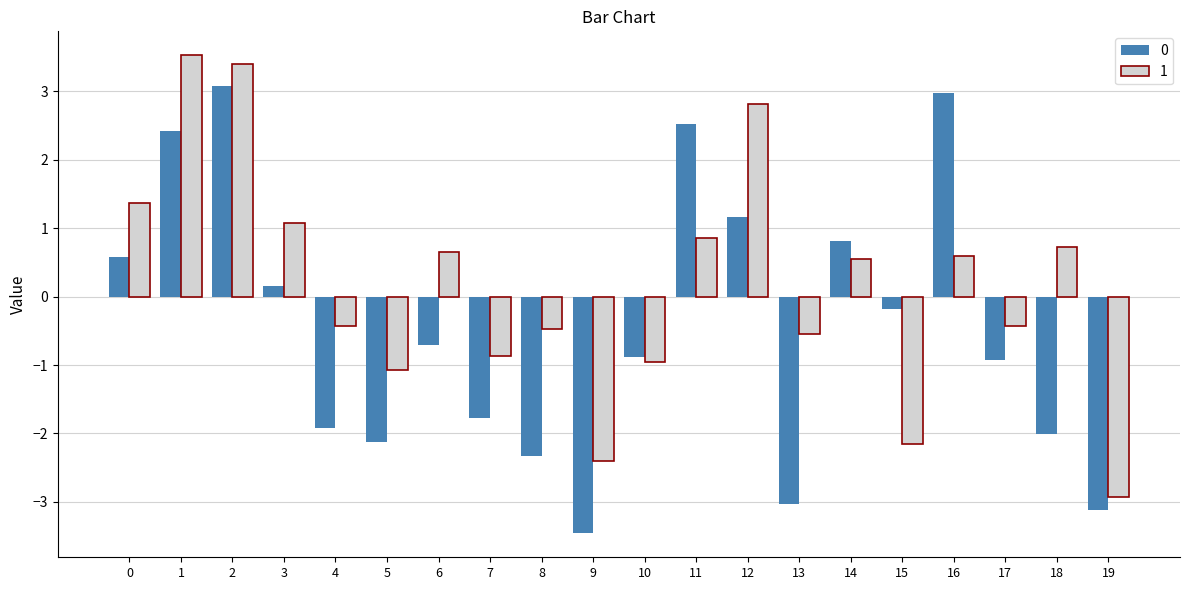

At how many categories does at least one series exceed 0?

10